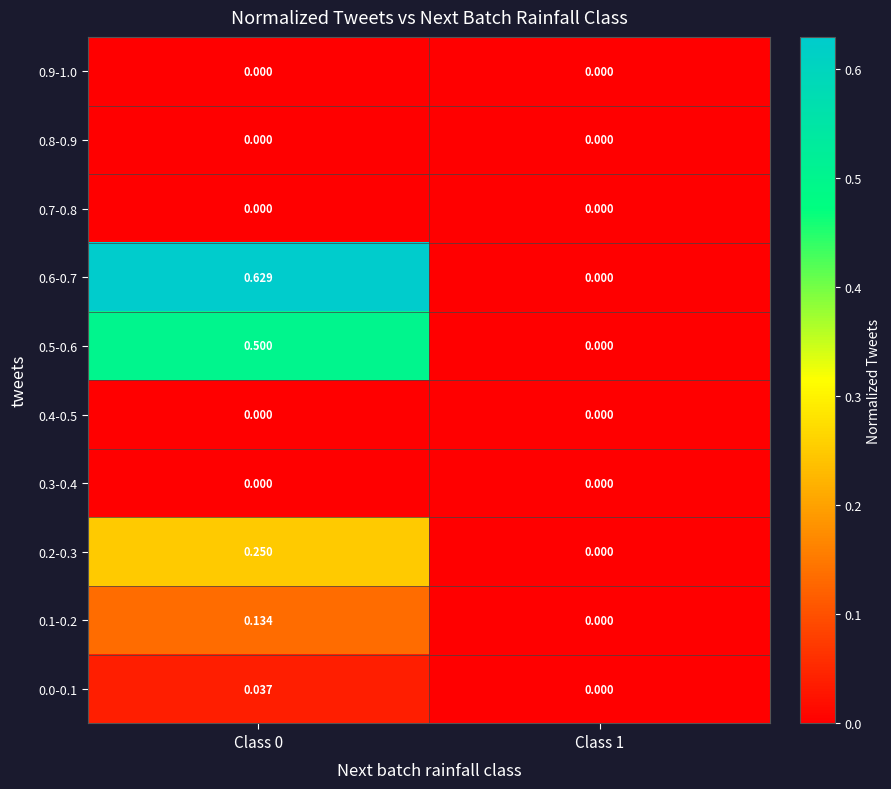

Is the value of 0.5-0.6 at Class 0 greater than the value of 0.6-0.7 at Class 1?

Yes